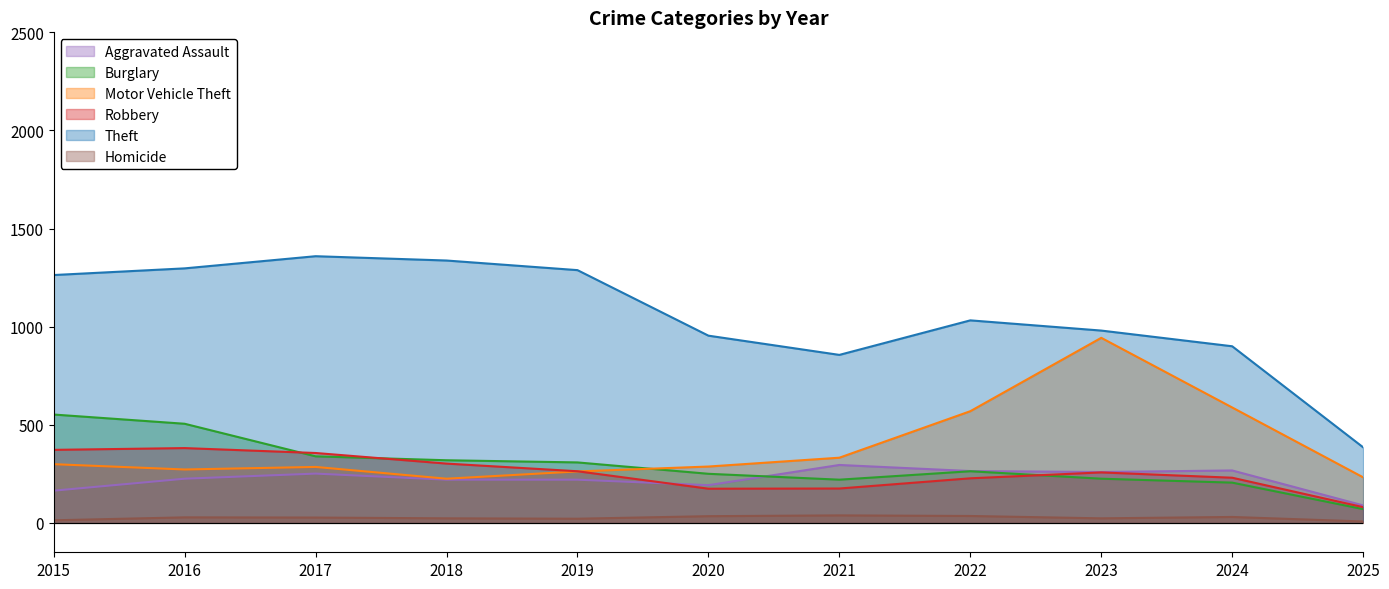

How many lines are shown in the chart?

6